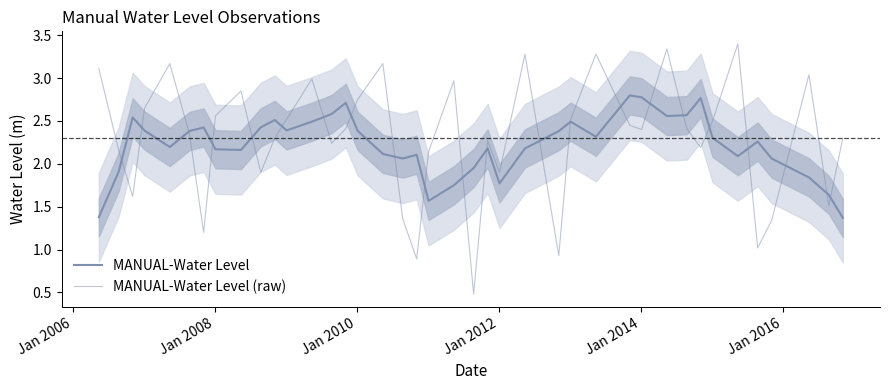

What is the maximum value shown in the chart?

3.4